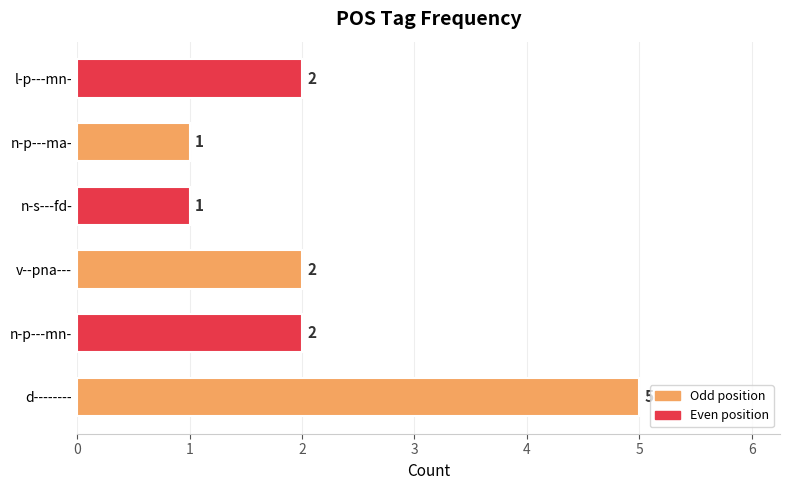

Are the bars horizontal?

Yes